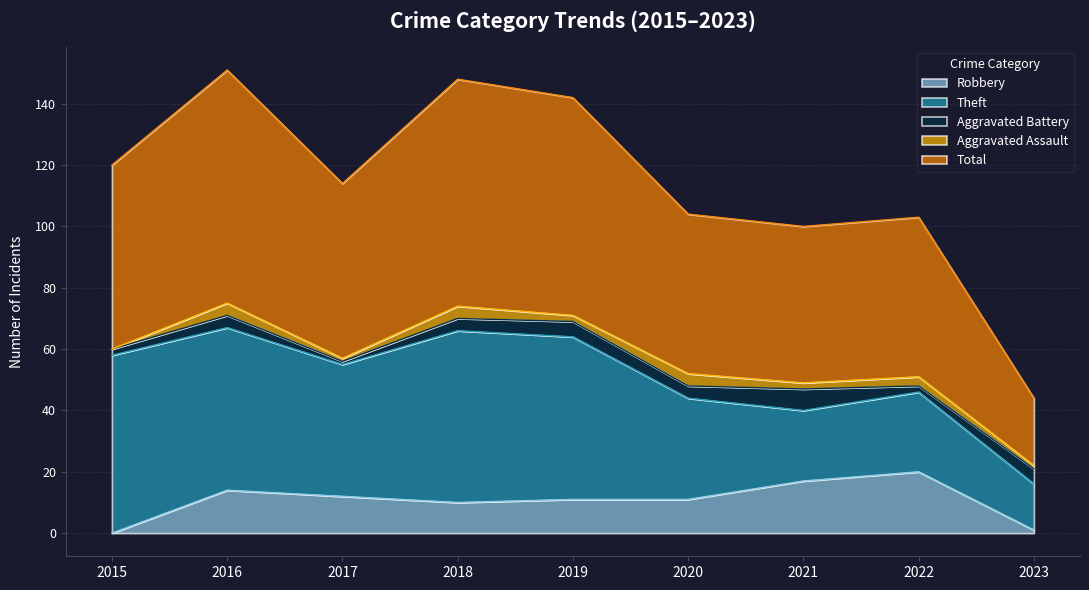

At which label does Theft first exceed 43?

2015